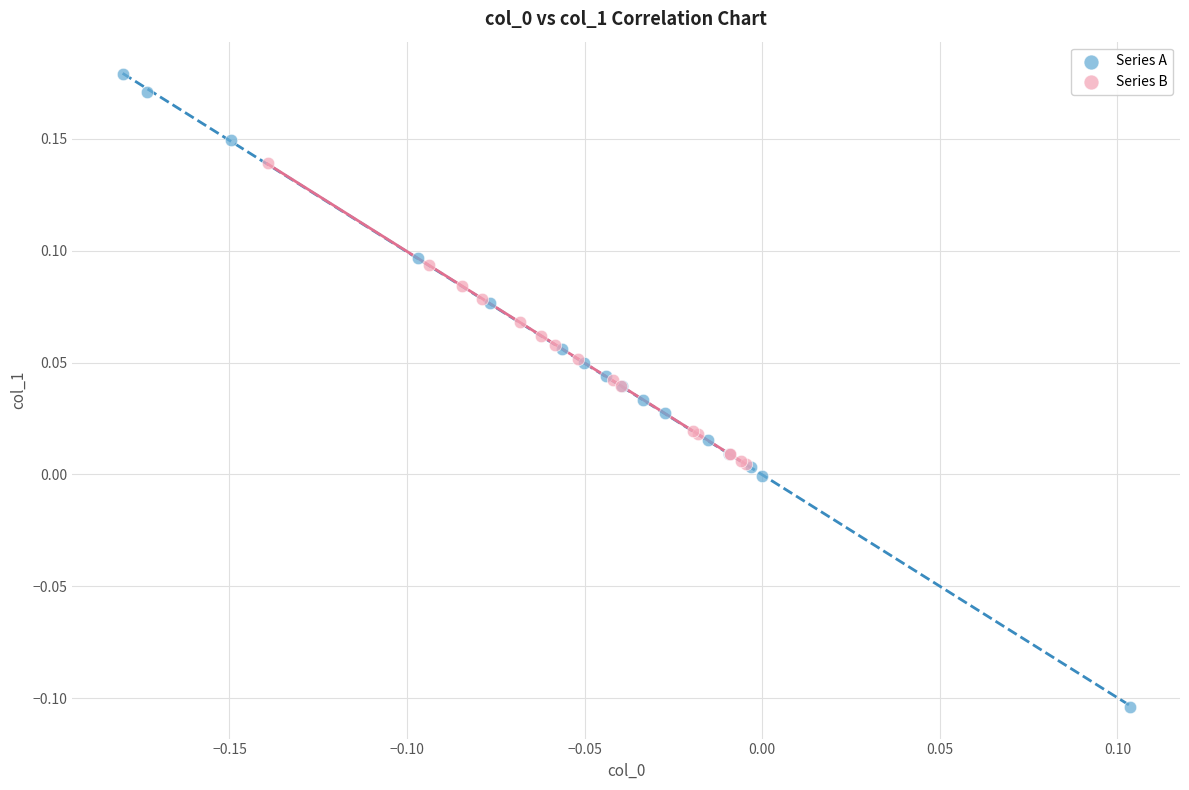

What are all the series names shown in the legend?

Series A, Series B